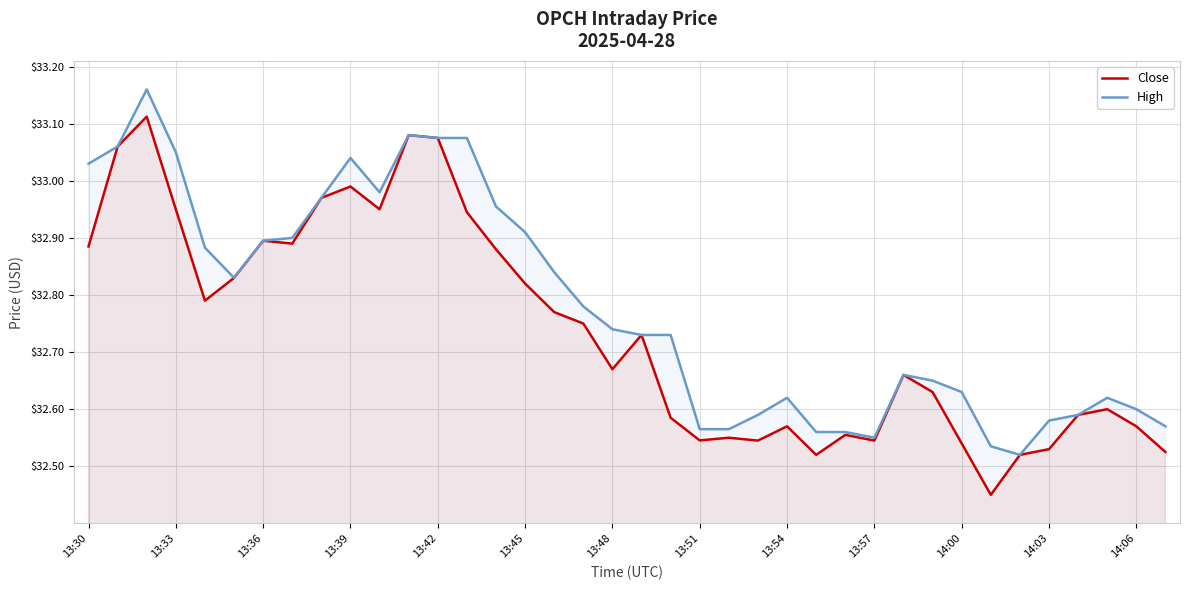

Rank the series by their maximum value, from highest to lowest.

High, Close